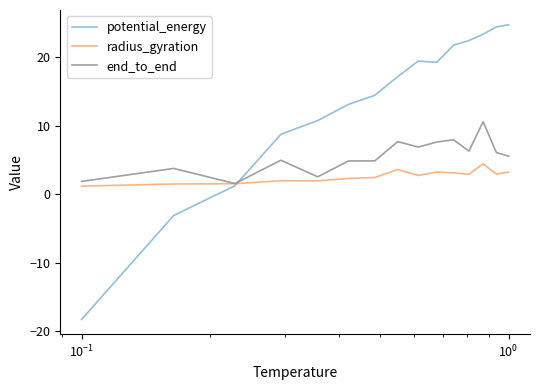

Rank the series by their average value, from highest to lowest.

potential_energy, end_to_end, radius_gyration